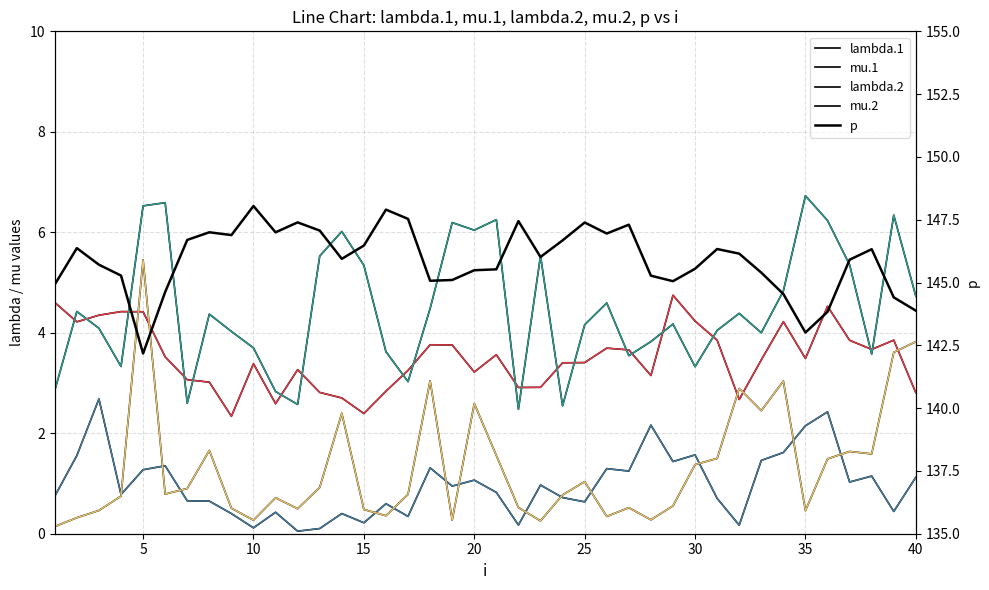

What is the value of the mu.1 point at the 34th from the left?

1.6